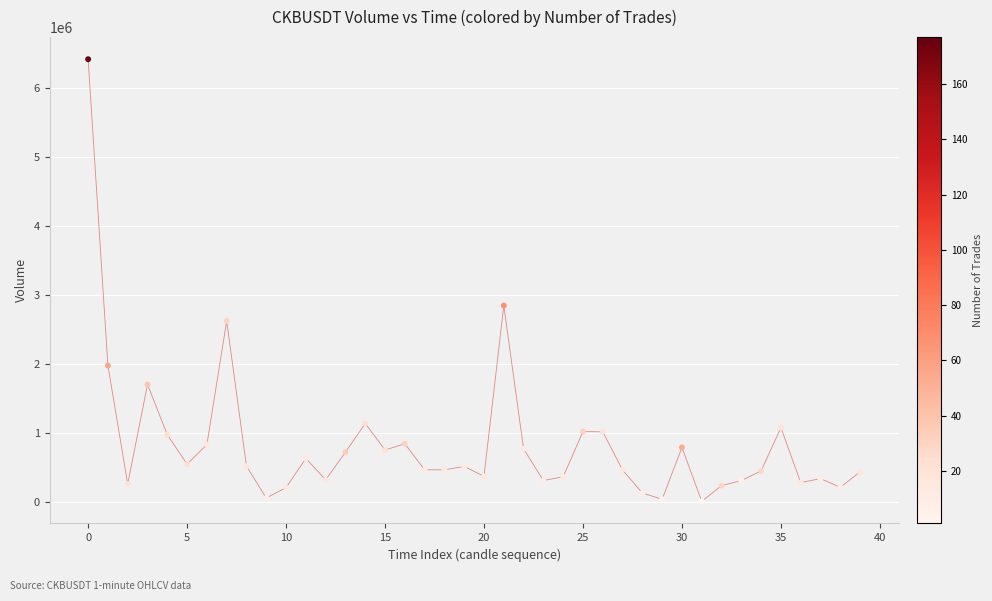

What is the range of Y values (max minus min)?

6412821